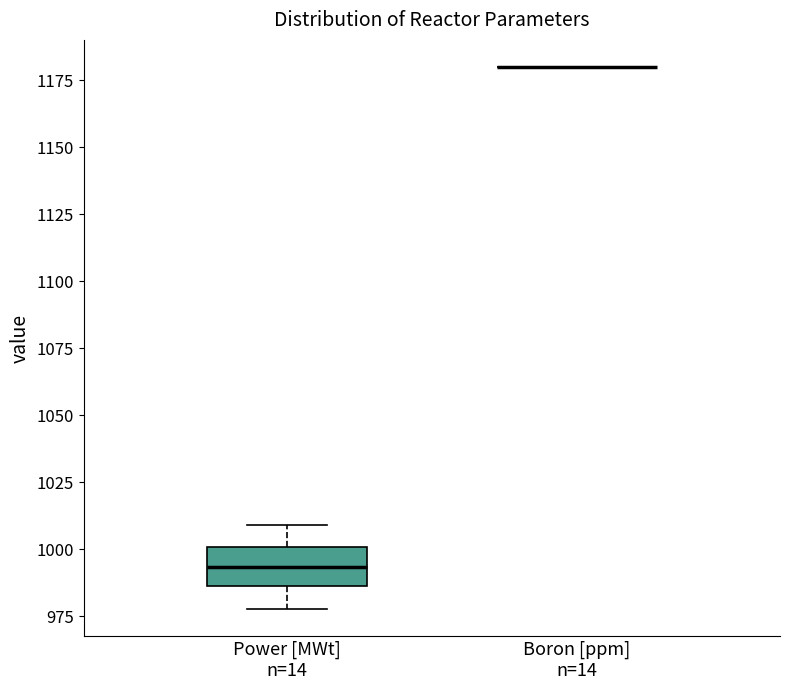

Reading left to right, read every box against the y-axis: the position of its median line, the range the box covers, and the ends of its whiskers. The values are not printed on the chart, so give them approximately, as read against the axis.

Power [MWt] n=14: median 995, box 985 to 1000, whiskers 980 to 1010
Boron [ppm] n=14: box collapsed to a line at 1180, whiskers 1180 to 1180